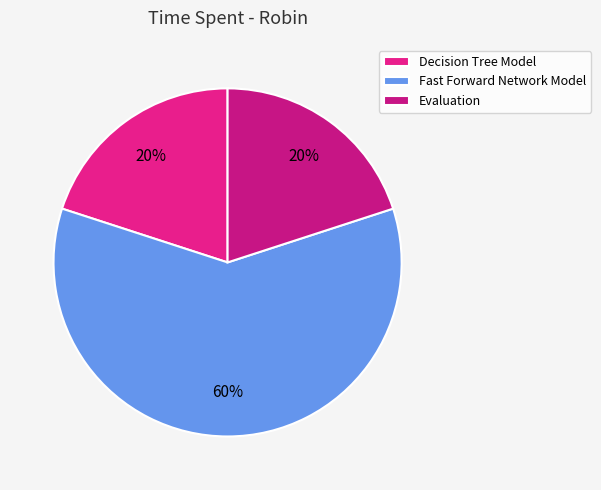

Which slice is the largest?

Fast Forward Network Model